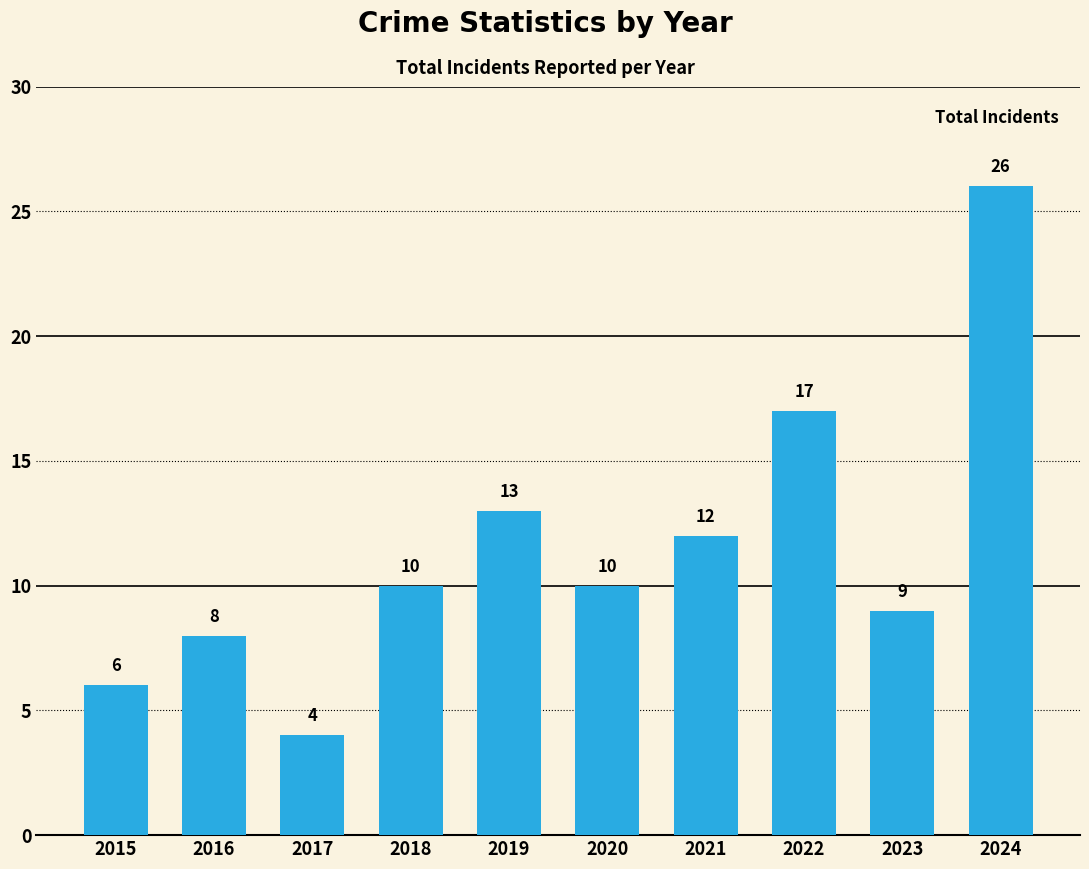

At which category does the chart reach its peak across all series?

2024